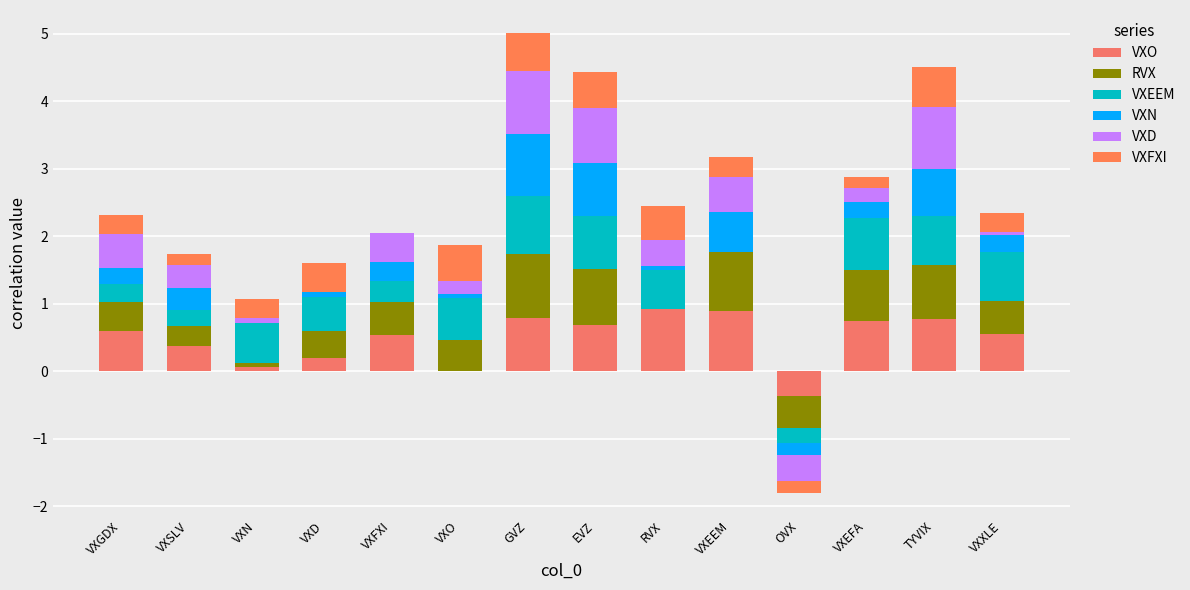

What is the label of the 3rd bar from the right?

VXEFA